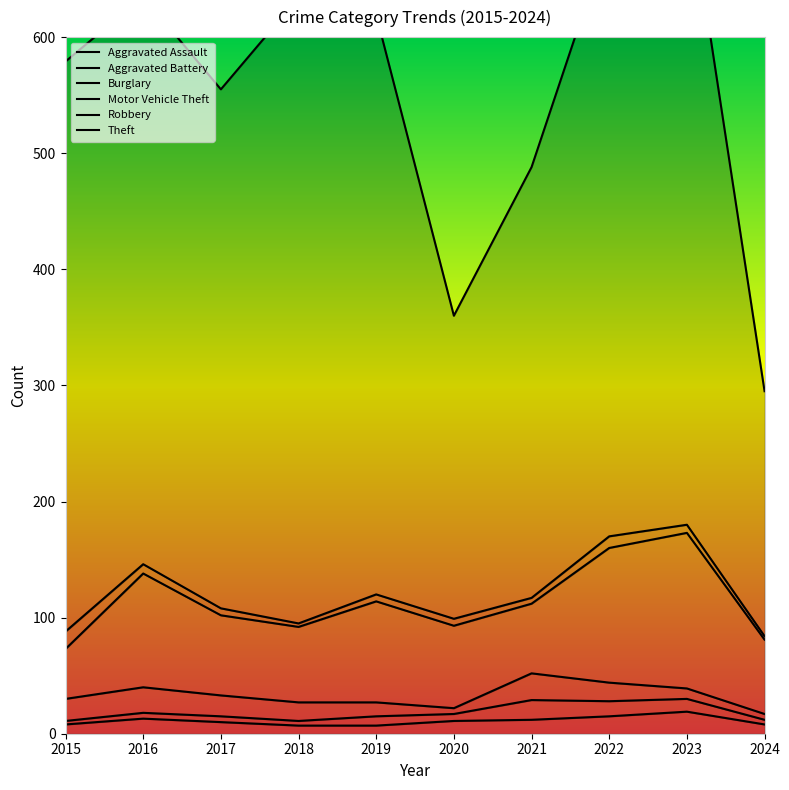

Between 2020 and 2021, which is larger?

2021